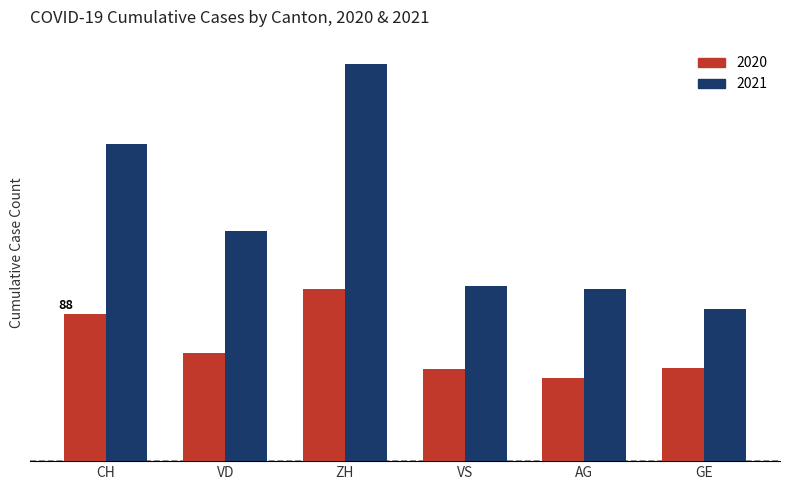

What is the value of the 2021 bar at the 2nd from the left?

138